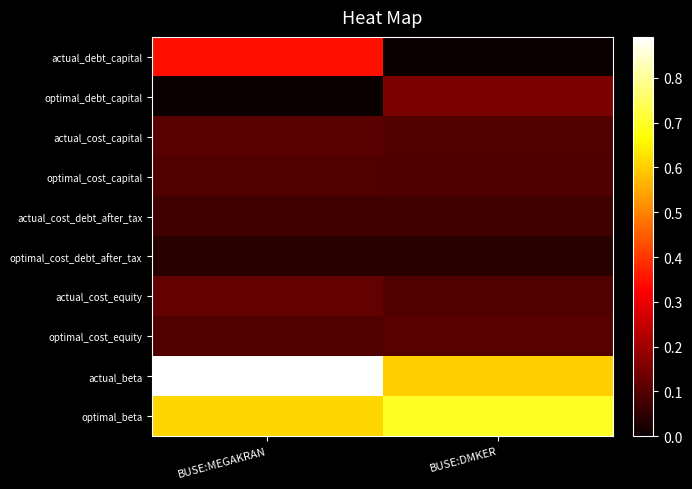

Reading left to right, what are all the values shown in this chart?

actual_debt_capital: BUSE:MEGAKRAN=0.3	BUSE:DMKER=0.0
optimal_debt_capital: BUSE:MEGAKRAN=0.0	BUSE:DMKER=0.1
actual_cost_capital: BUSE:MEGAKRAN=0.1	BUSE:DMKER=0.1
optimal_cost_capital: BUSE:MEGAKRAN=0.1	BUSE:DMKER=0.1
actual_cost_debt_after_tax: BUSE:MEGAKRAN=0.1	BUSE:DMKER=0.1
optimal_cost_debt_after_tax: BUSE:MEGAKRAN=0.0	BUSE:DMKER=0.0
actual_cost_equity: BUSE:MEGAKRAN=0.1	BUSE:DMKER=0.1
optimal_cost_equity: BUSE:MEGAKRAN=0.1	BUSE:DMKER=0.1
actual_beta: BUSE:MEGAKRAN=0.9	BUSE:DMKER=0.6
optimal_beta: BUSE:MEGAKRAN=0.6	BUSE:DMKER=0.7